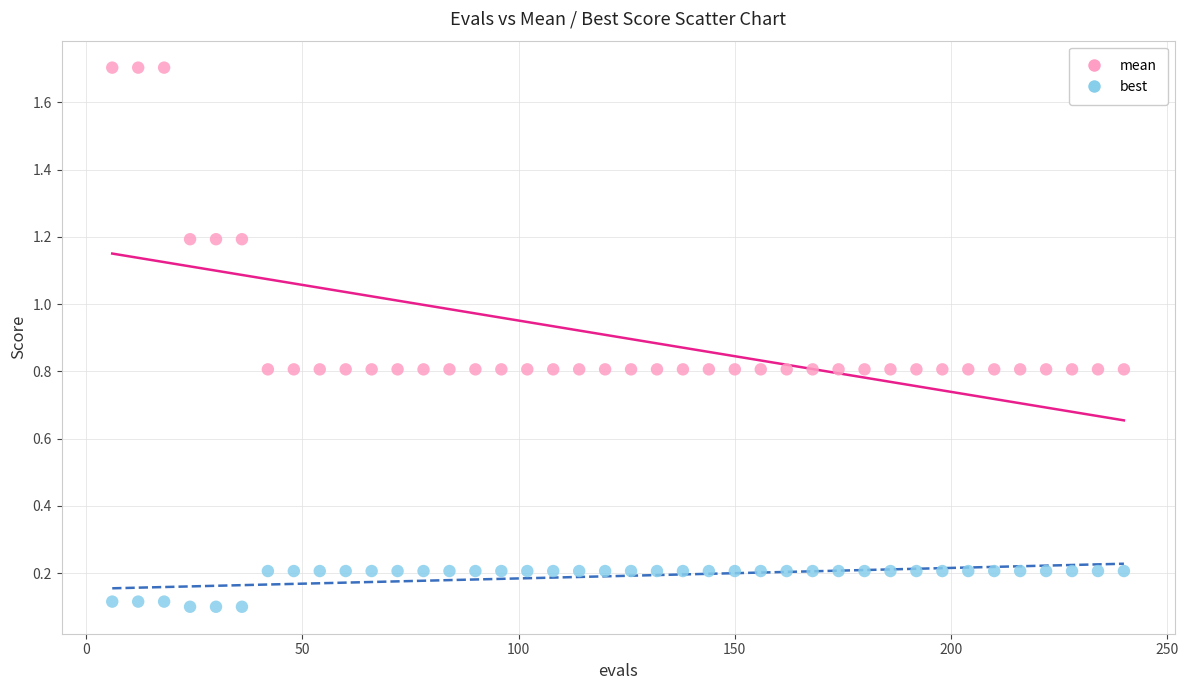

Across all data points, what is the range of Y values (max minus min)?

1.6